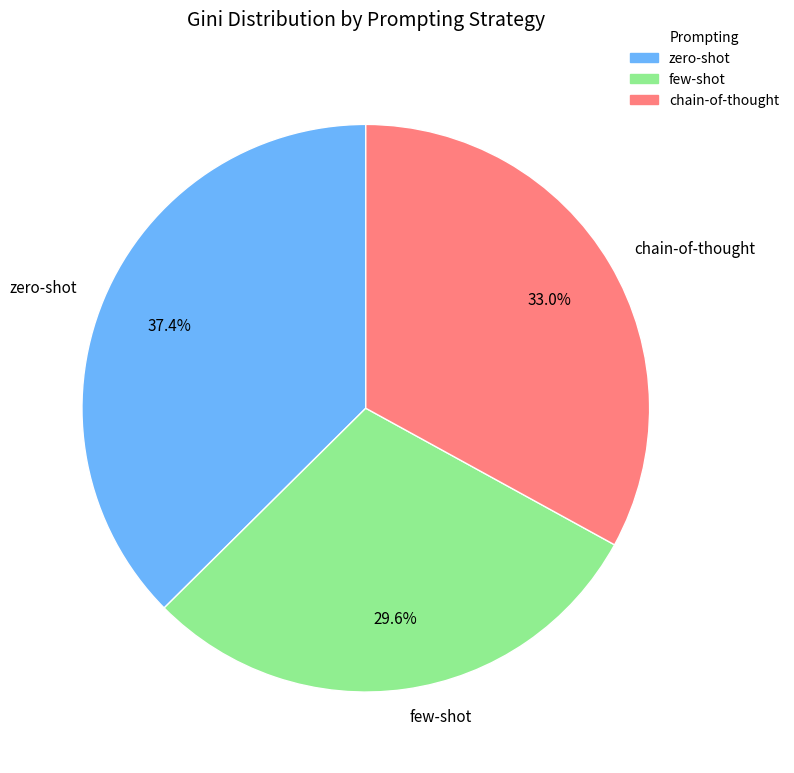

Count the number of slices in the pie.

3